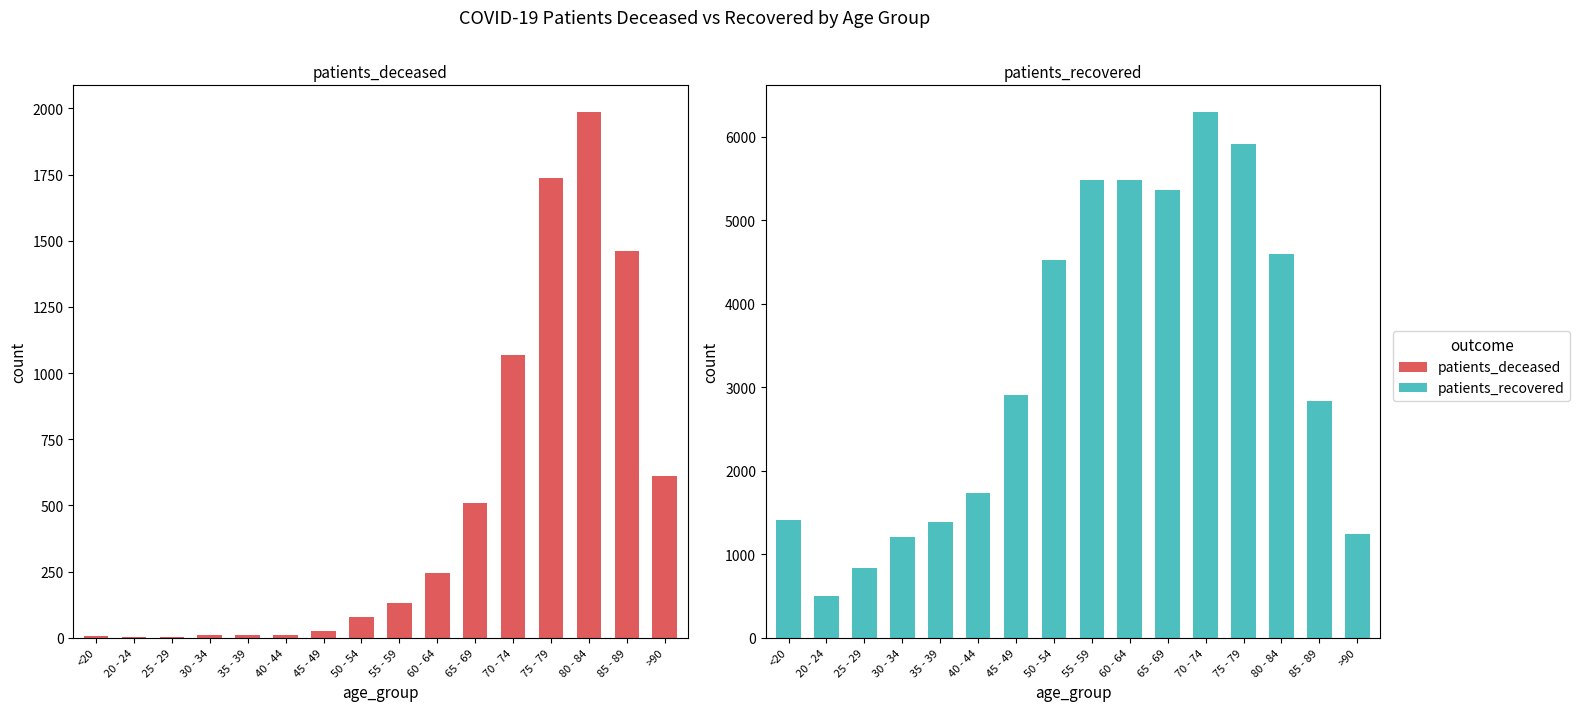

At which label does patients_recovered reach its minimum?

20 - 24